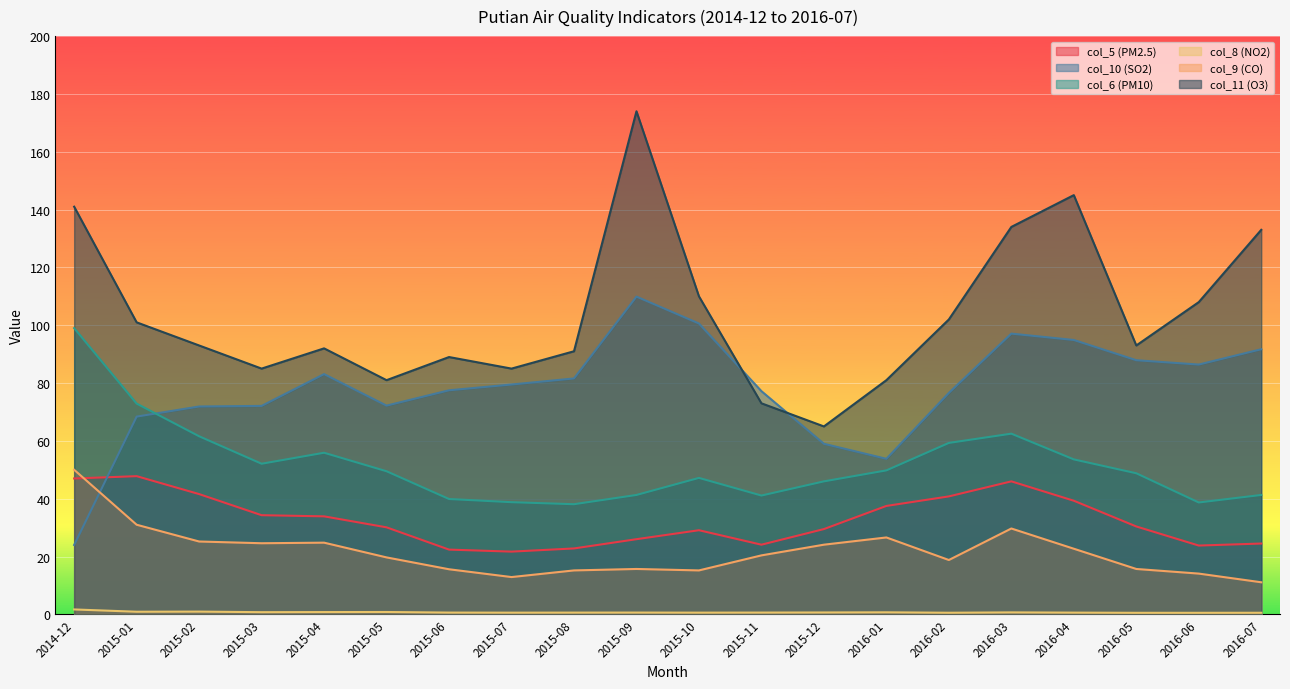

What is the sum of all col_5 (PM2.5) values?

652.6